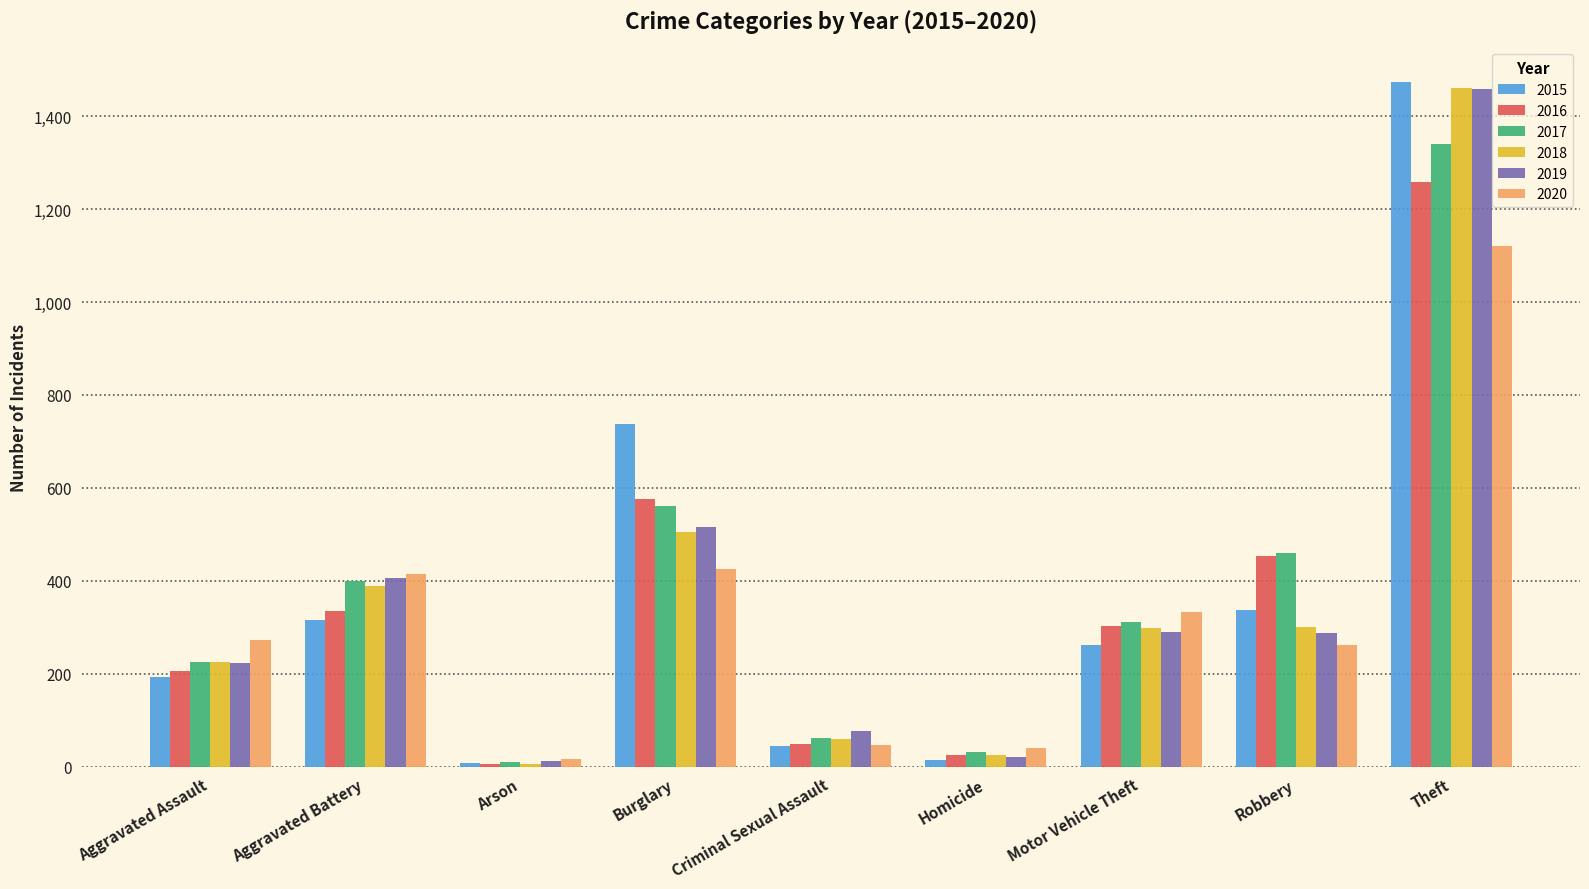

Which category has the highest value in the 2017 series?

Theft